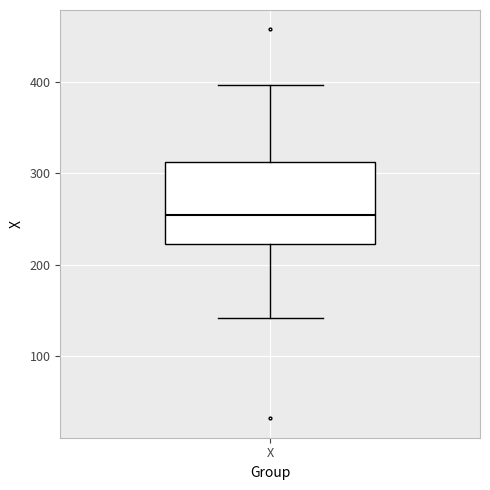

Read this box plot against the y-axis: the position of the median line, the range covered by the box, and the ends of both whiskers. The values are not printed on the chart, so give them approximately, as read against the axis.

median 250, box 220 to 310, whiskers 140 to 400